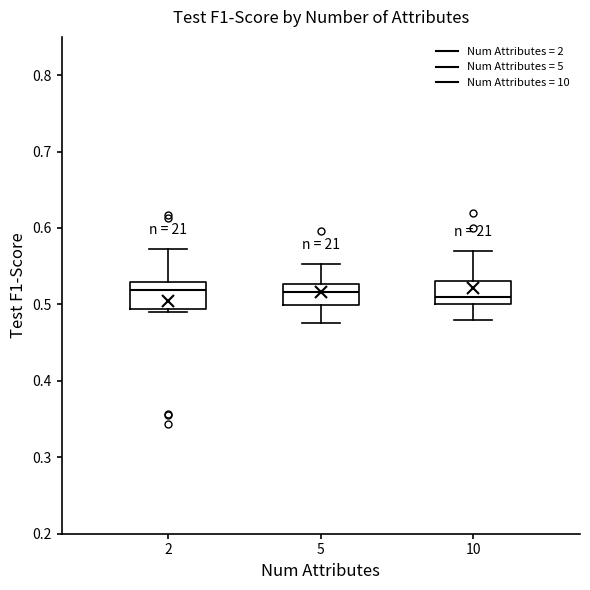

Reading left to right, read every box against the y-axis: the position of its median line, the range the box covers, and the ends of its whiskers. The values are not printed on the chart, so give them approximately, as read against the axis.

2: median 0.52, box 0.49 to 0.53, whiskers 0.49 (just below the box's lower edge) to 0.57
5: median 0.52, box 0.50 to 0.53, whiskers 0.48 to 0.55
10: median 0.51, box 0.50 to 0.53, whiskers 0.48 to 0.57